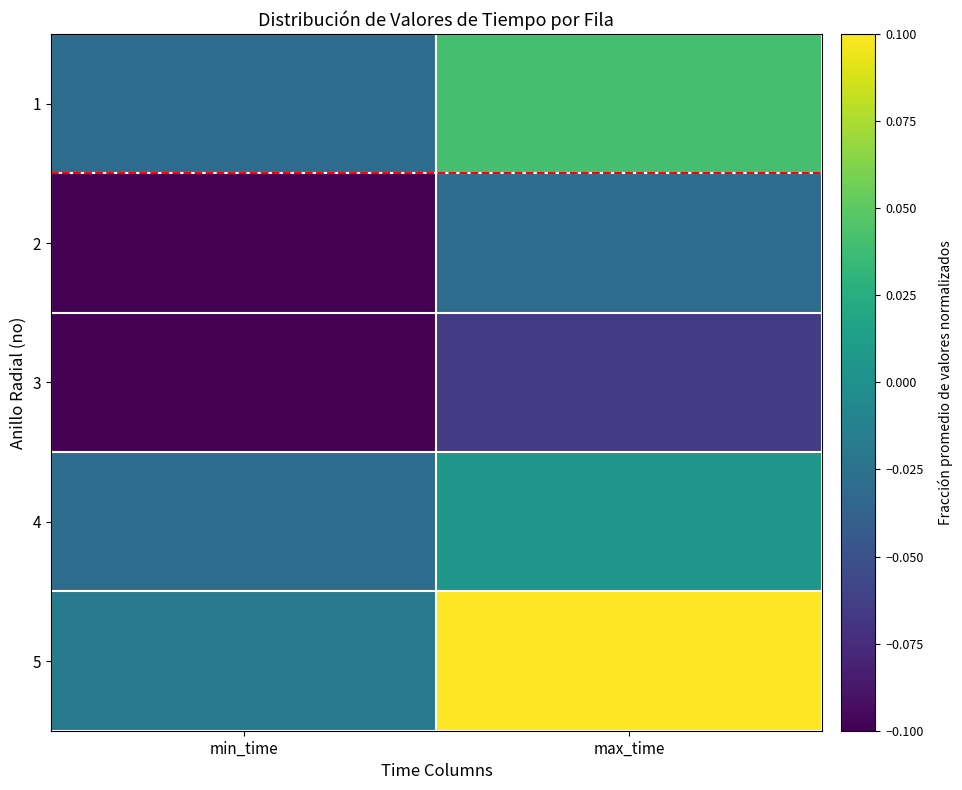

At how many categories does at least one series exceed 0?

1